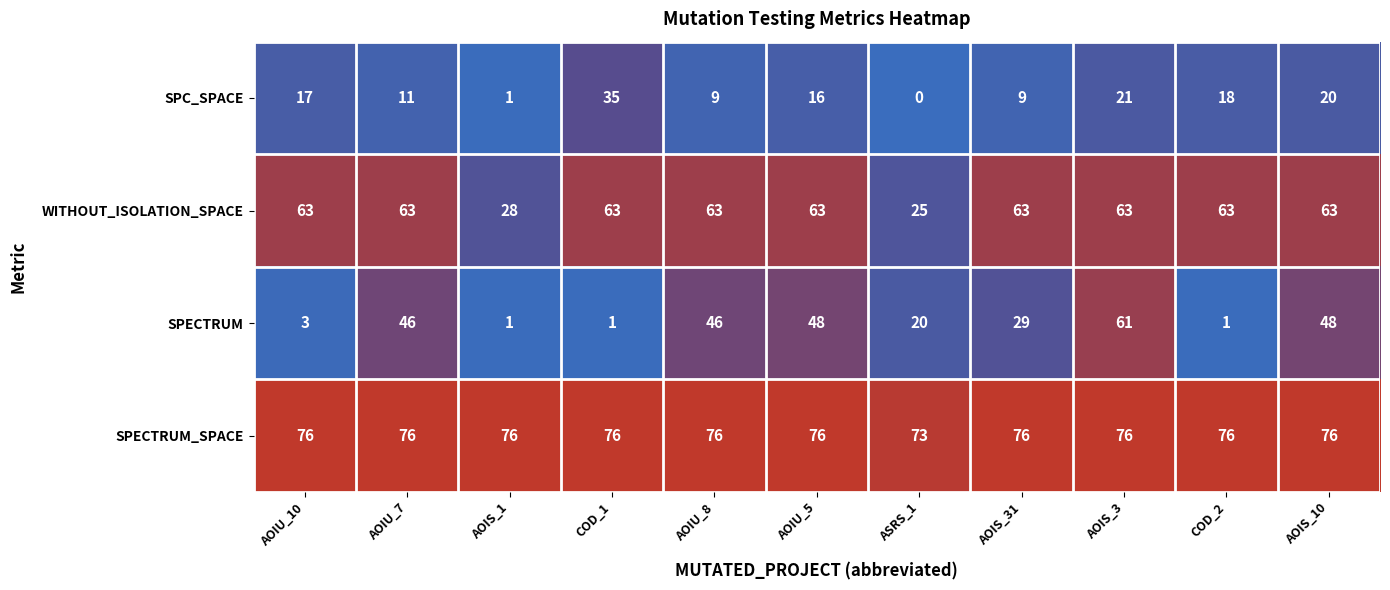

How many categories are shown in the chart?

11